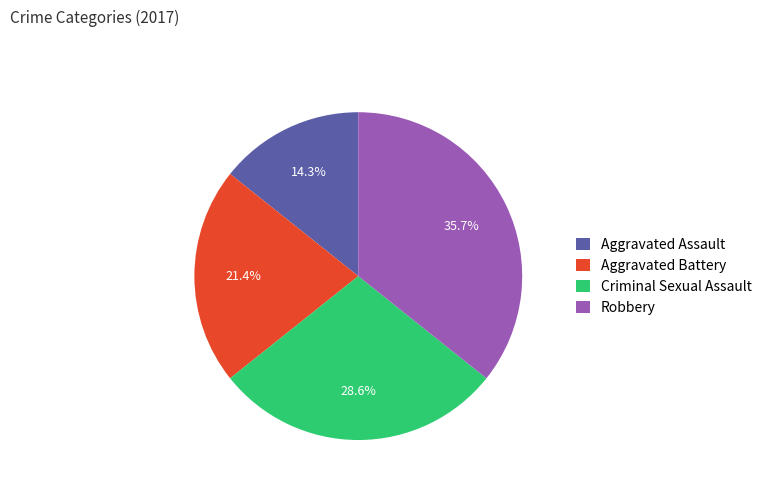

To the nearest percent, what is the average slice percentage?

25%